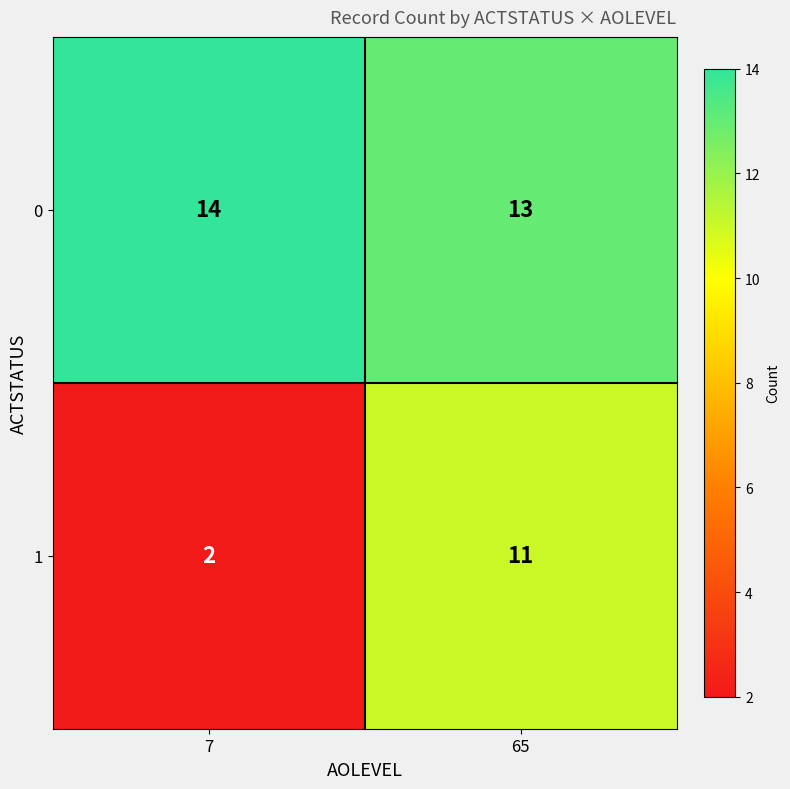

Between 7 and 65, which series saw the biggest shift?

1